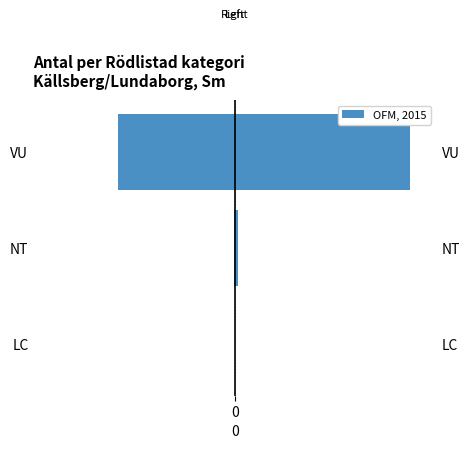

What is the difference between the maximum and minimum values?

88